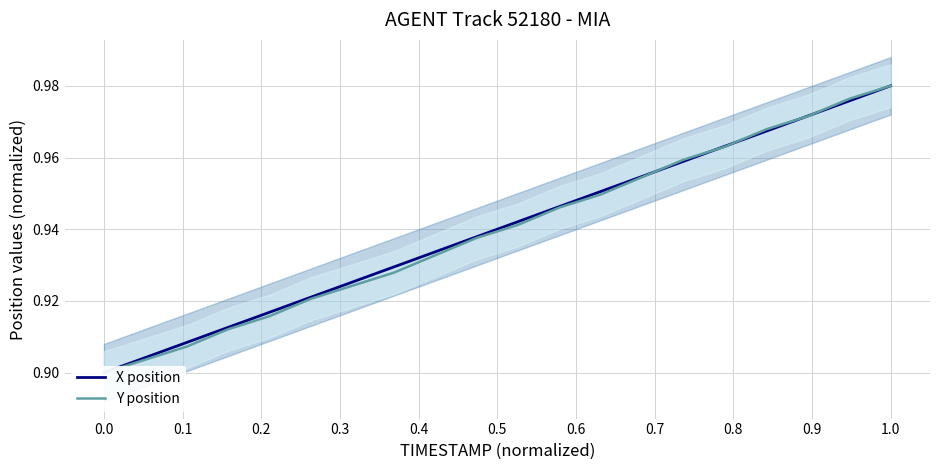

Is this an area chart (filled region under the line)?

No